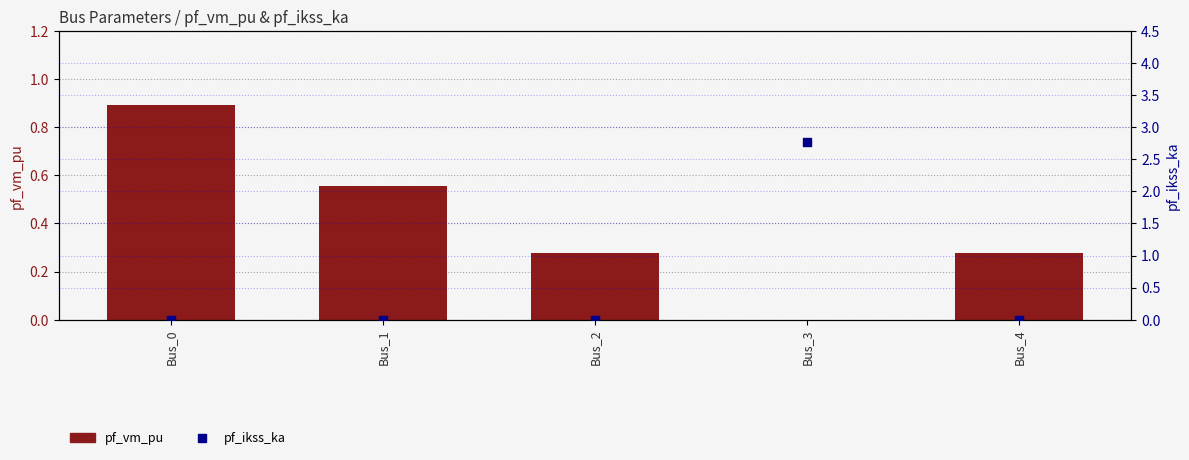

Which series reaches the minimum Y coordinate?

pf_vm_pu